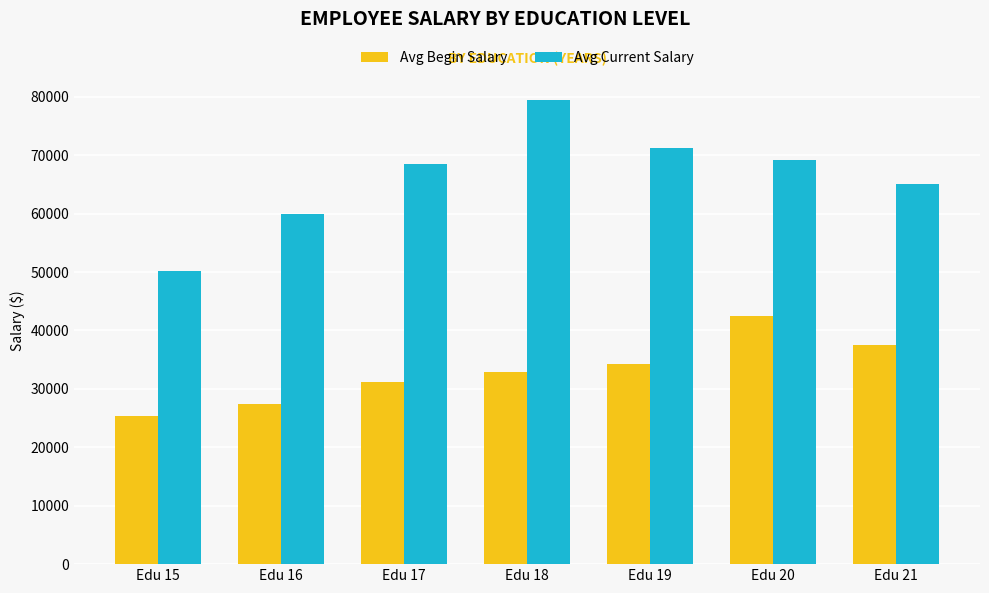

What is the value of the Avg Begin Salary bar at the 4th from the left?

32910